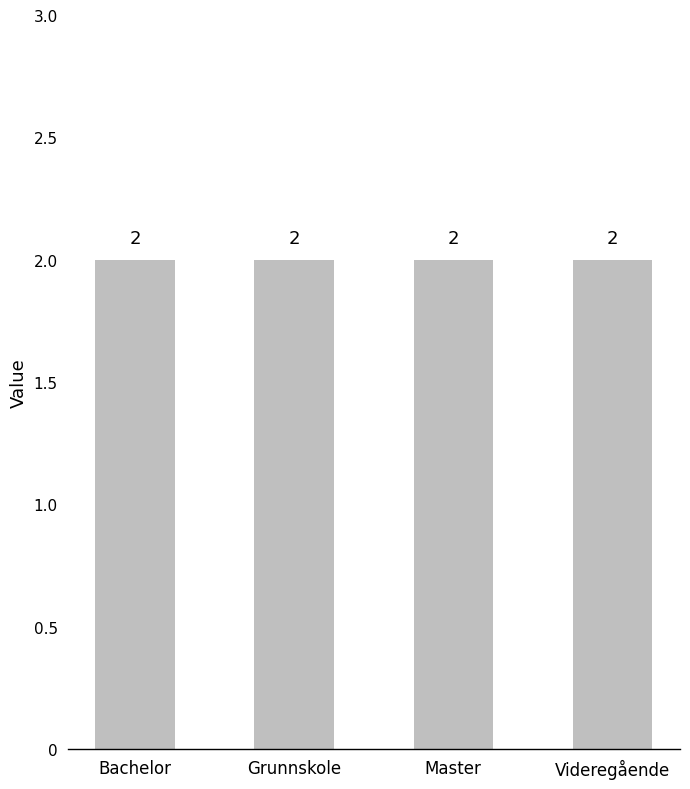

True or false: have has a value of 2 at Master.

True